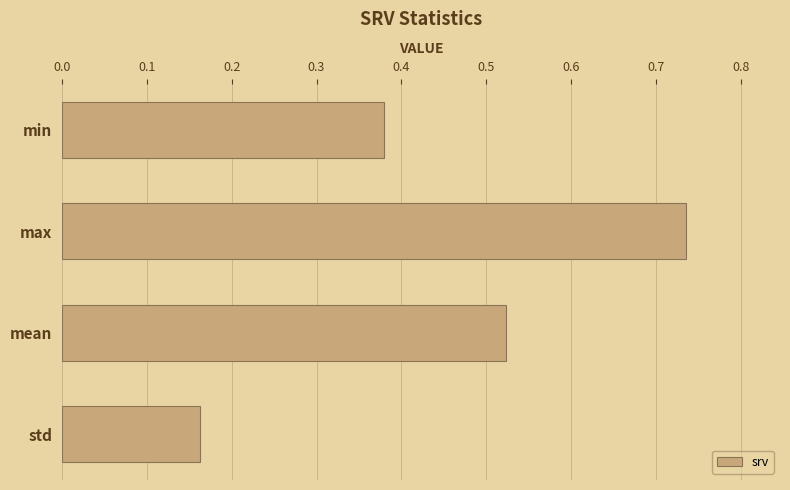

Count the number of data series in this chart.

1